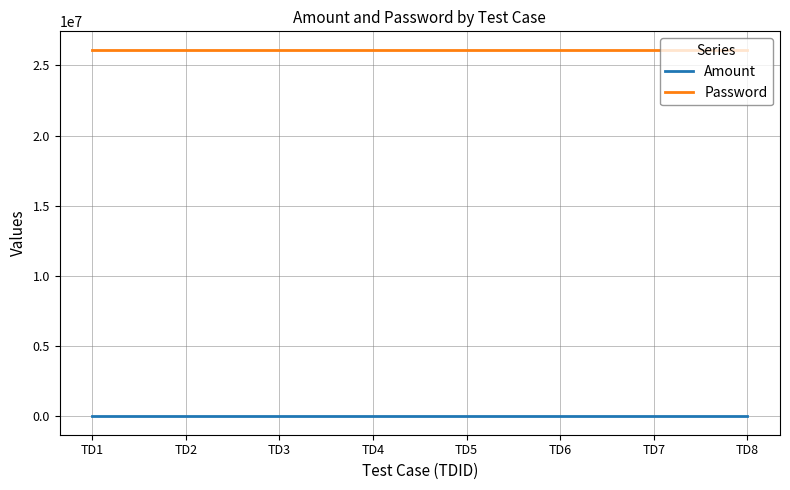

Rank the series by their average value, from highest to lowest.

Password, Amount